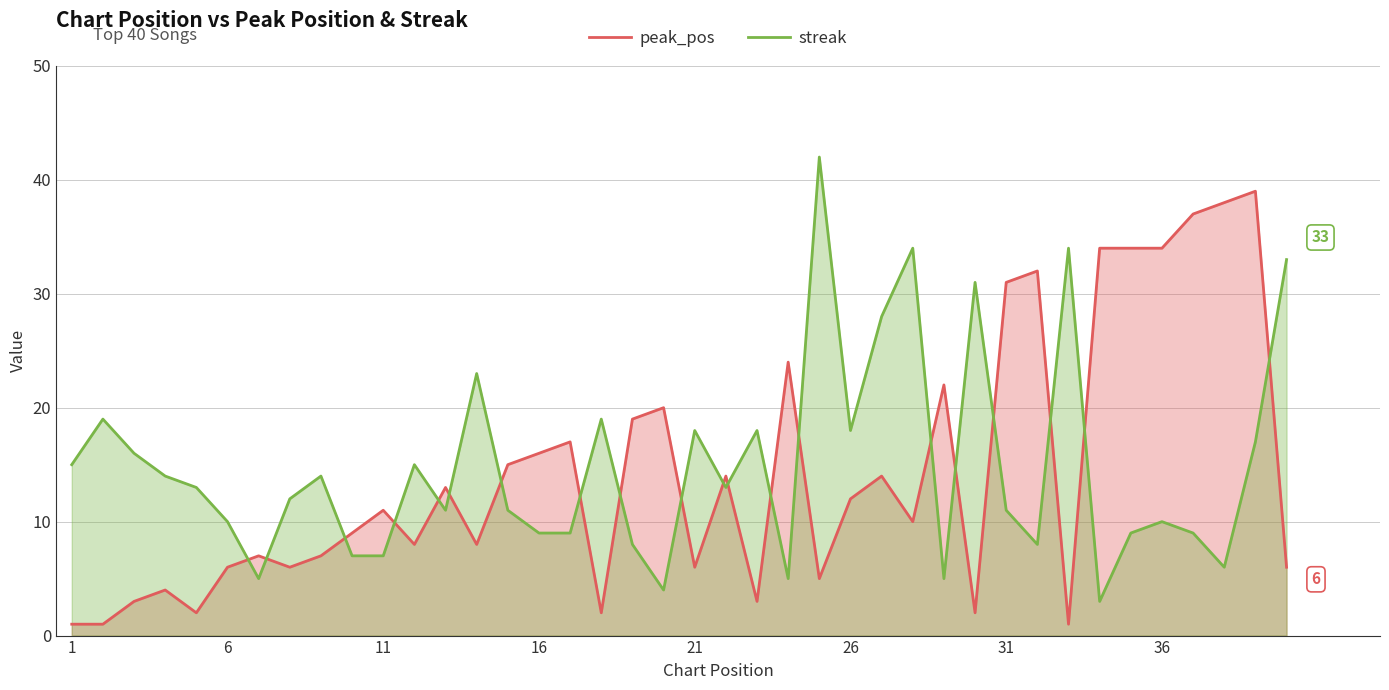

True or false: peak_pos has a value of 6 at 6.

True